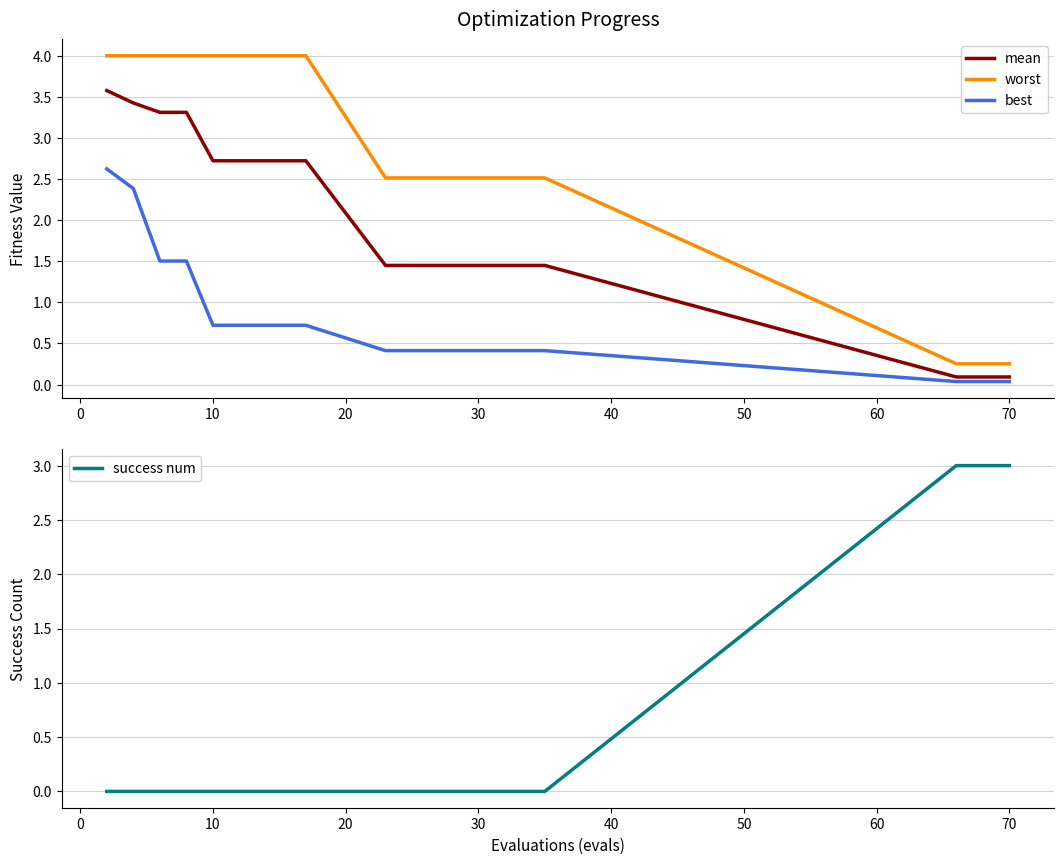

True or false: worst and mean cross at least once.

False